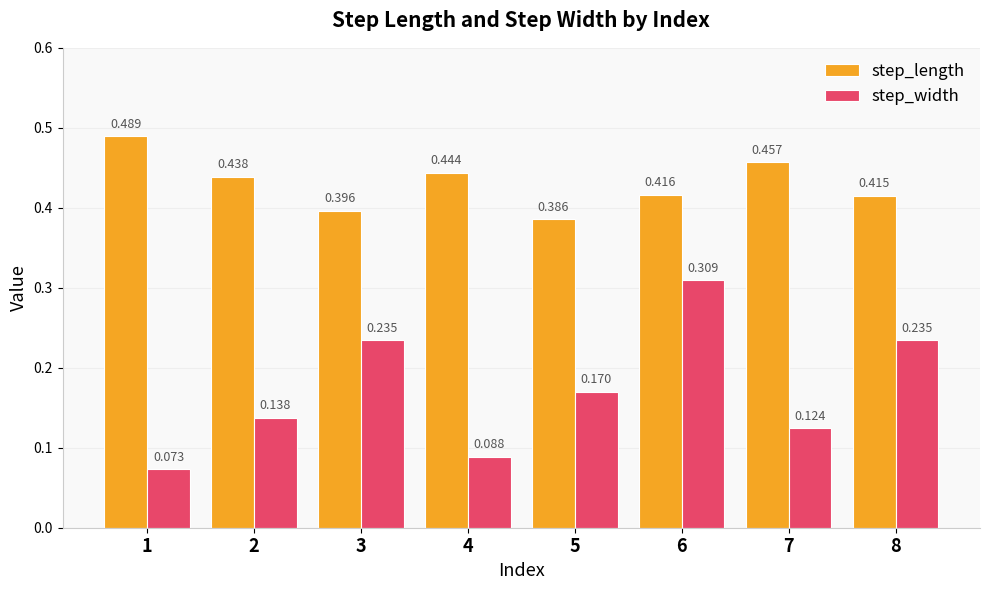

Rank the series by their maximum value, from highest to lowest.

step_length, step_width